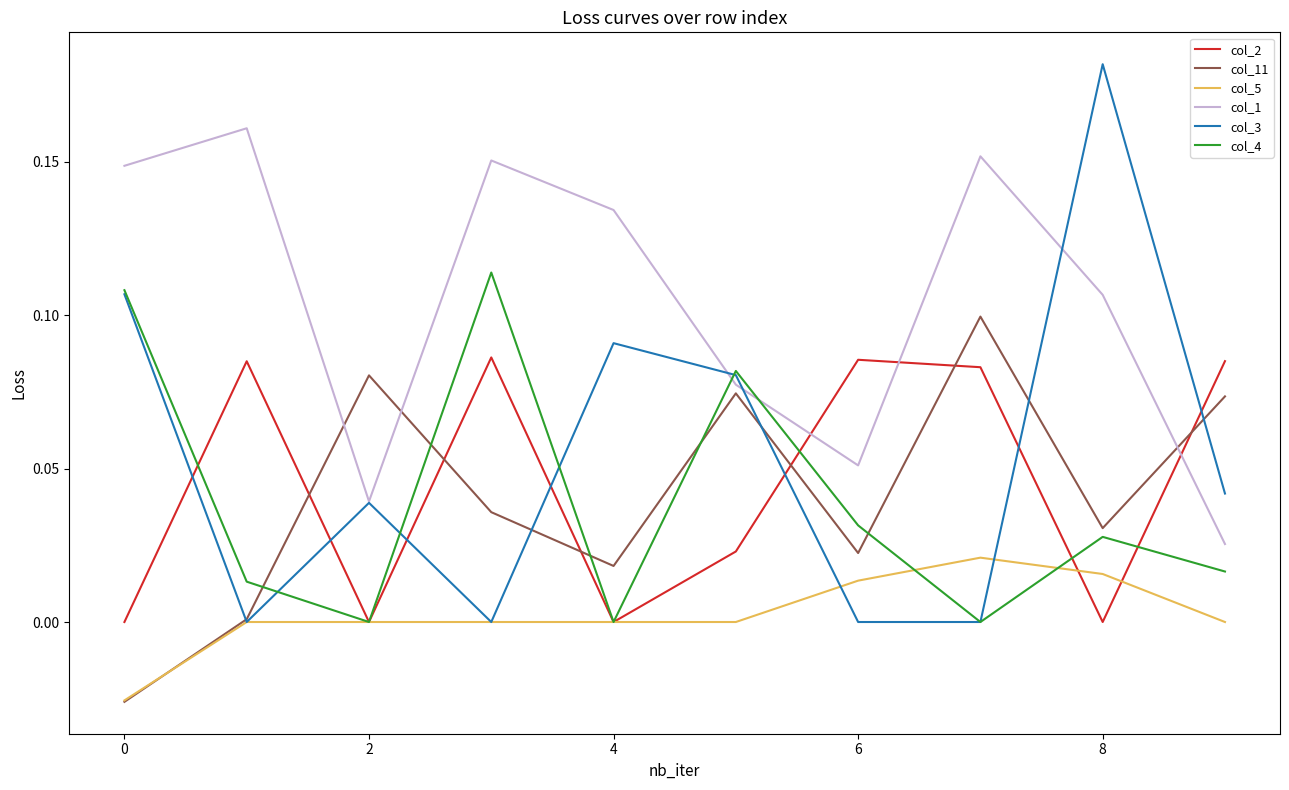

Count the number of categories in the chart.

10